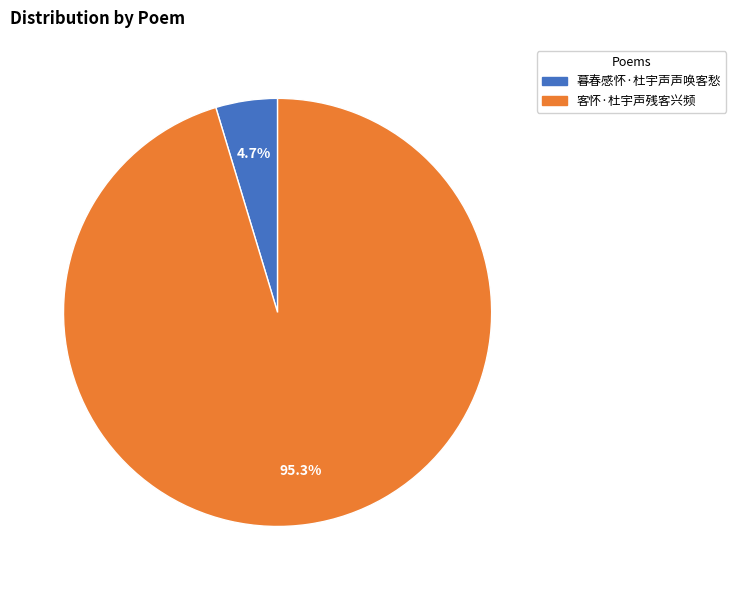

Rank the categories by value from lowest to highest.

暮春感怀·杜宇声声唤客愁, 客怀·杜宇声残客兴频